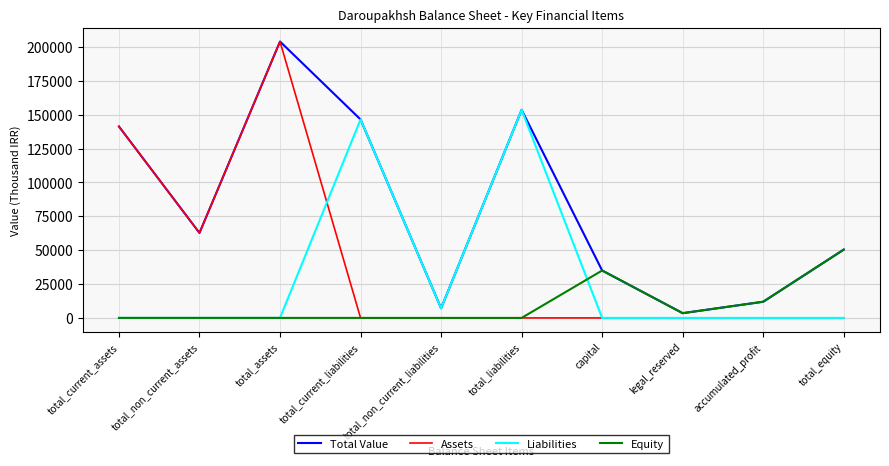

Is this an area chart (filled region under the line)?

No